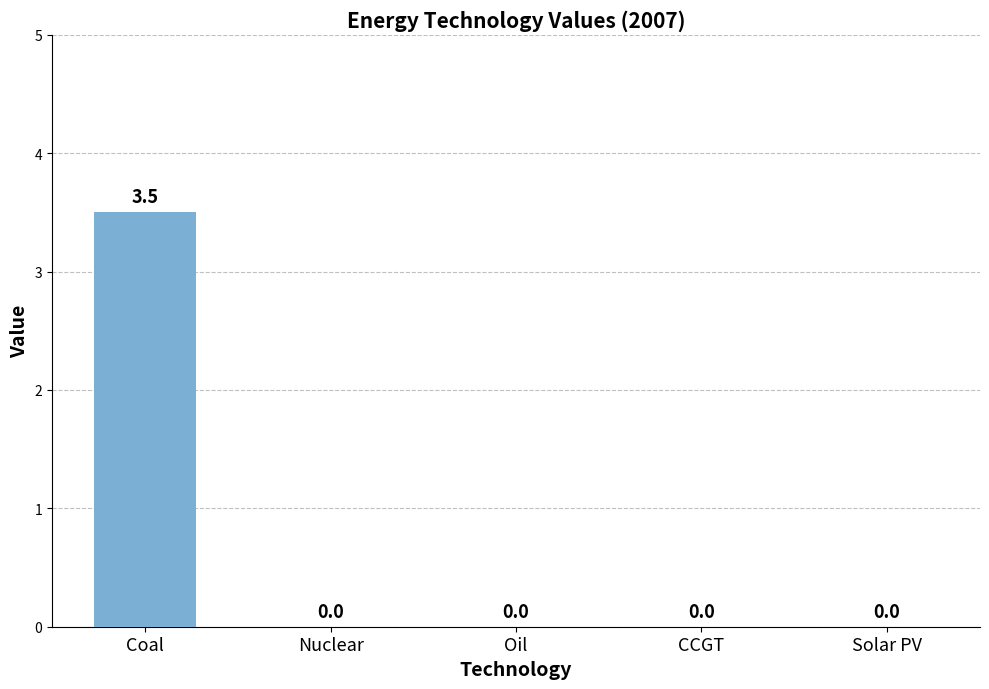

Count the values in the range 0 to 1.

4